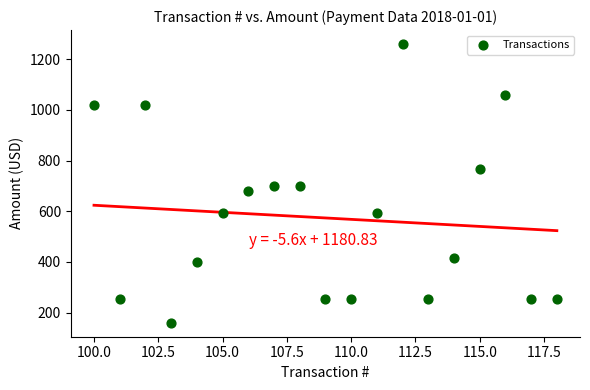

What is the range of X values (max minus min)?

18